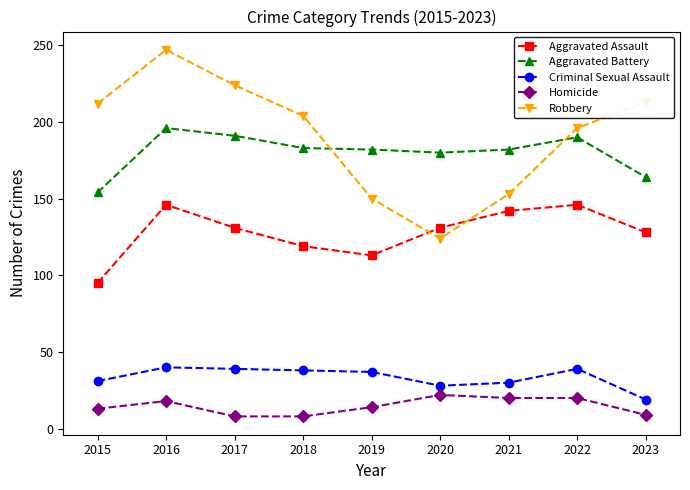

True or false: Homicide and Robbery cross at least once.

False